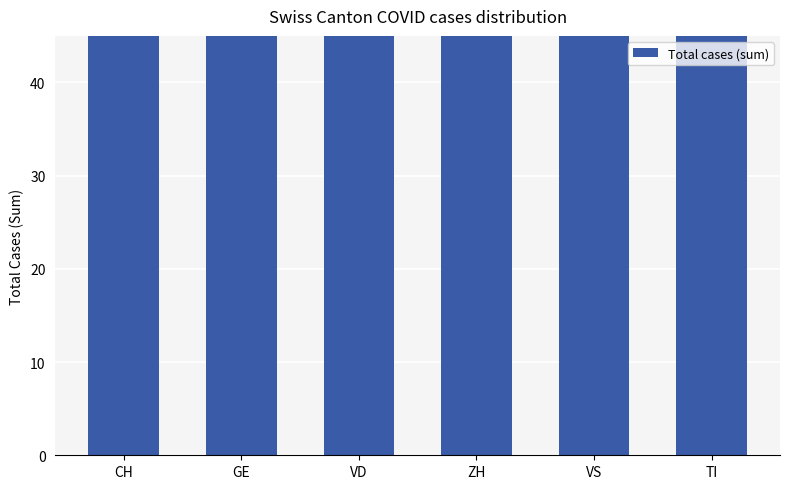

Where is the data nearest to the value 1748?

VD